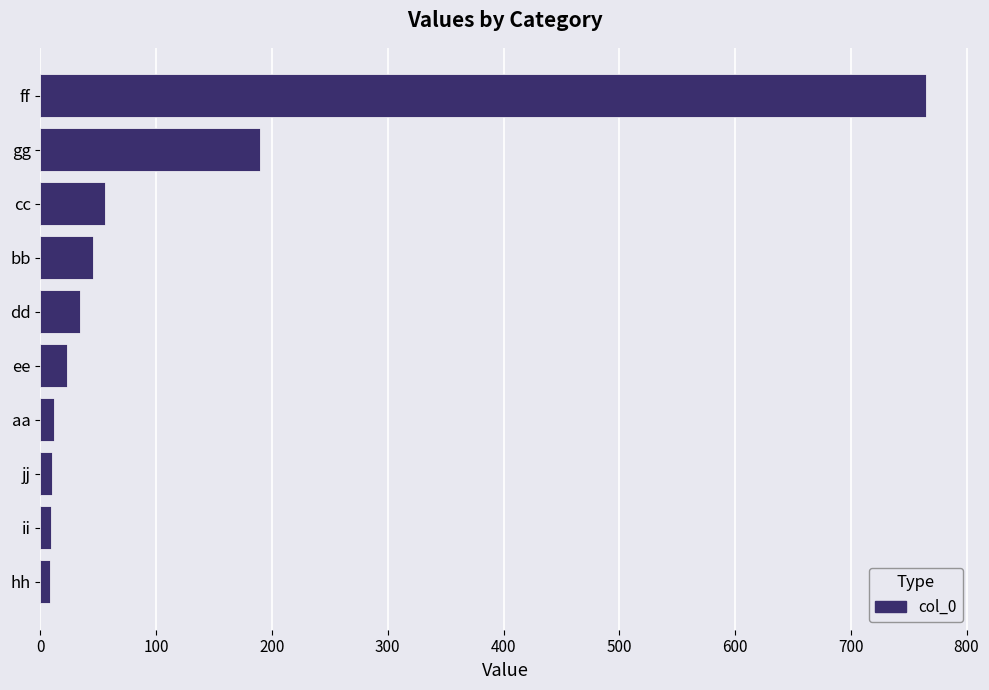

Are the bars grouped side by side (vs. stacked)?

No